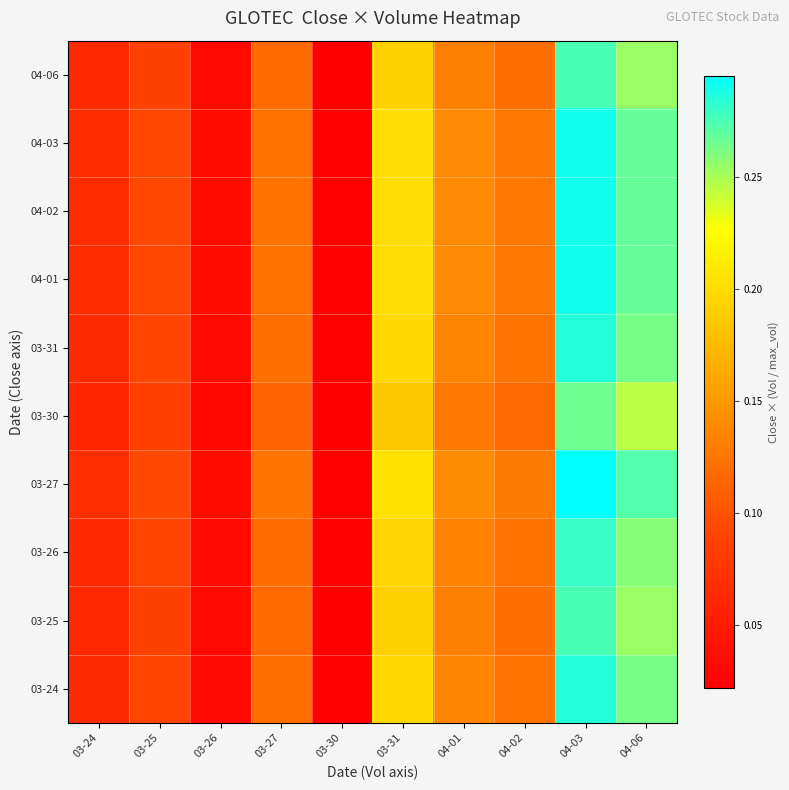

Between 03-25 and 03-27, which is larger?

03-27